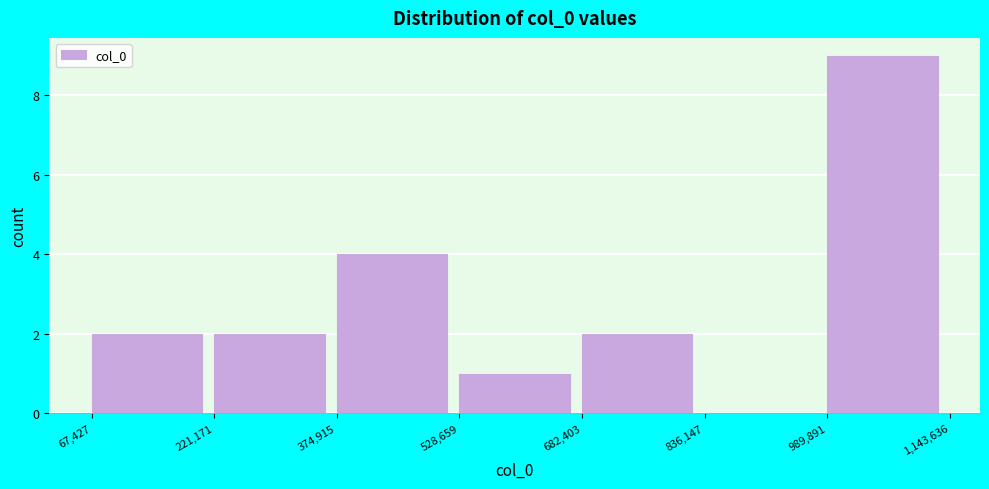

Over which range of the x-axis is the bar tallest?

989,891 to 1,143,636